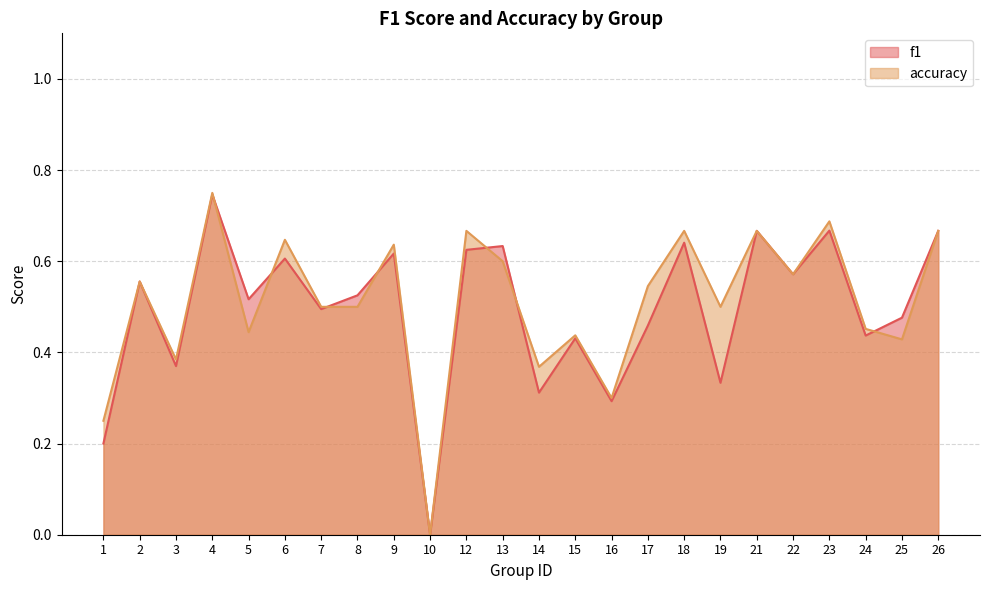

Reading right to left, transcribe all the data shown in this chart.

f1: 0.7	0.5	0.4	0.7	0.6	0.7	0.3	0.6	0.5	0.3	0.4	0.3	0.6	0.6	0.0	0.6	0.5	0.5	0.6	0.5	0.7	0.4	0.6	0.2
accuracy: 0.7	0.4	0.5	0.7	0.6	0.7	0.5	0.7	0.5	0.3	0.4	0.4	0.6	0.7	0.0	0.6	0.5	0.5	0.6	0.4	0.8	0.4	0.6	0.2